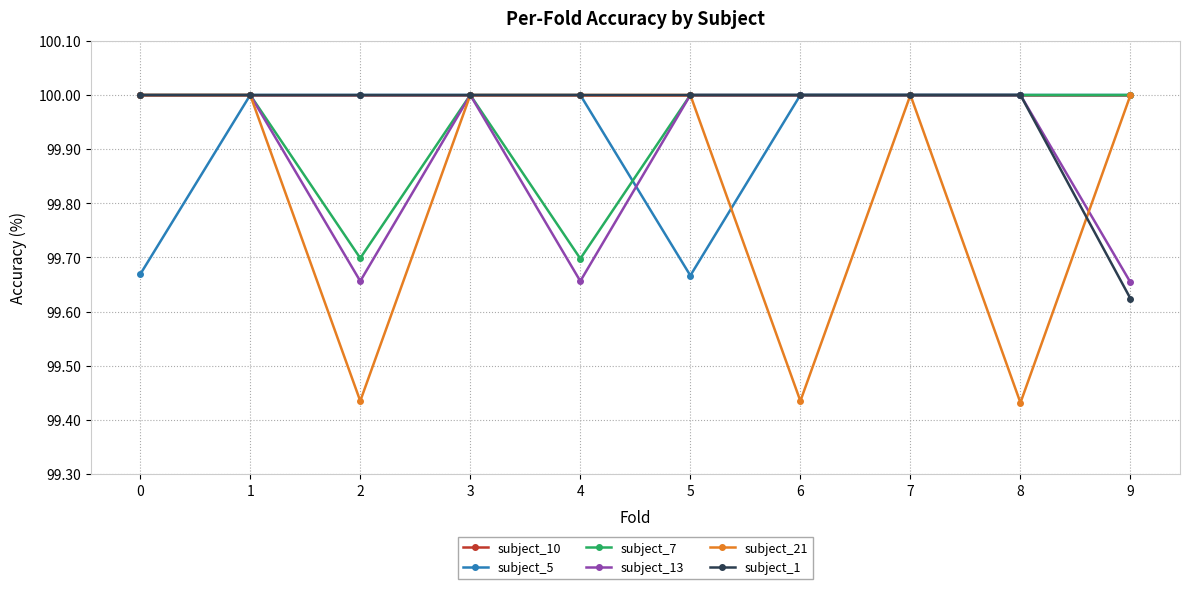

How many categories are shown in the chart?

10